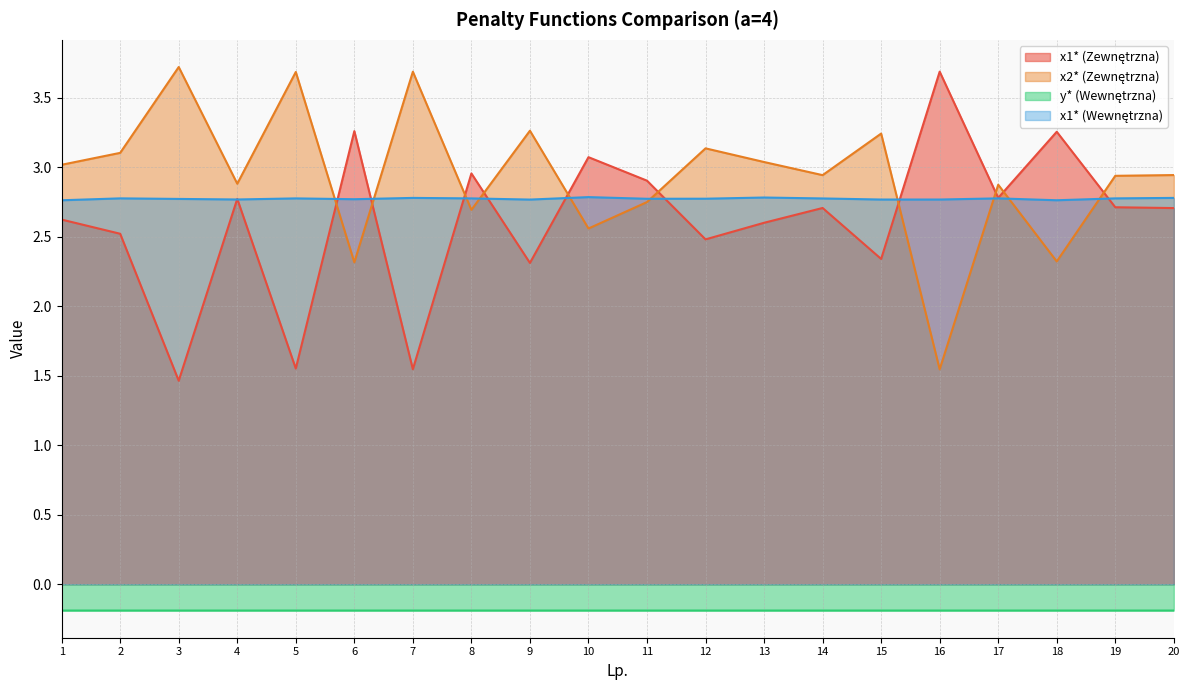

At how many categories does at least one series exceed 0?

20